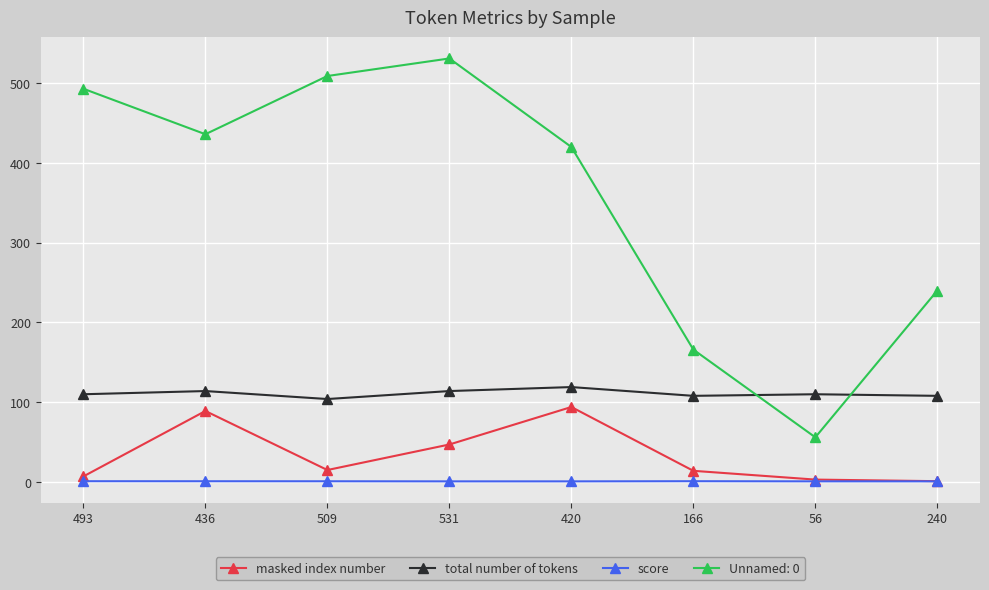

At which category is the sum across all series the highest?

531